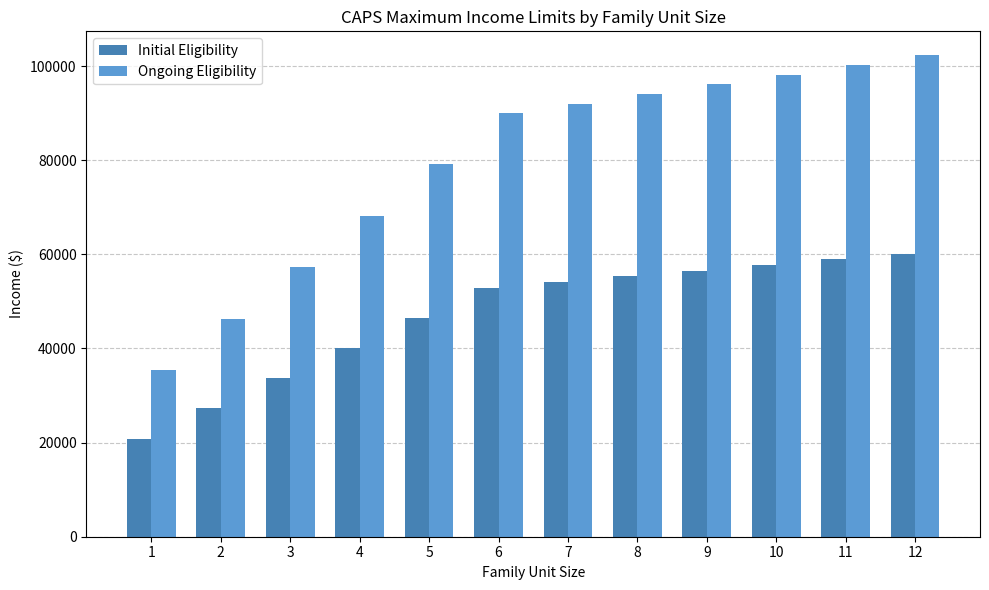

How many groups of bars are there?

12